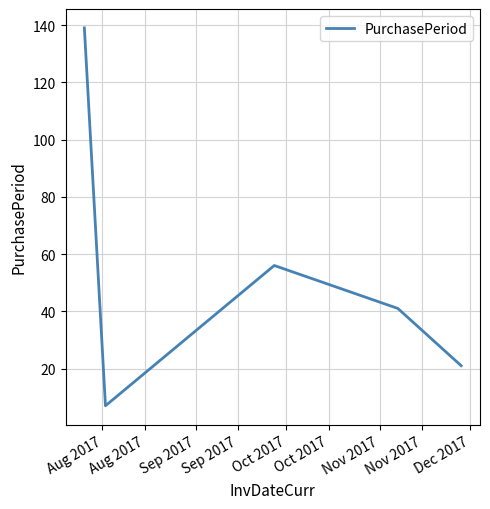

Count the values in the range 21 to 56.

3